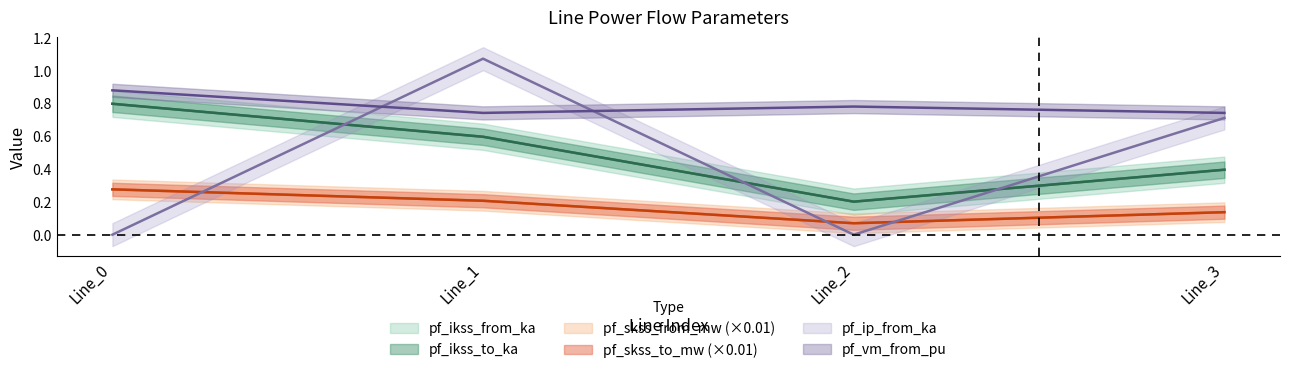

What is the difference between the second highest and second lowest values in the pf_skss_from_mw series?

0.1